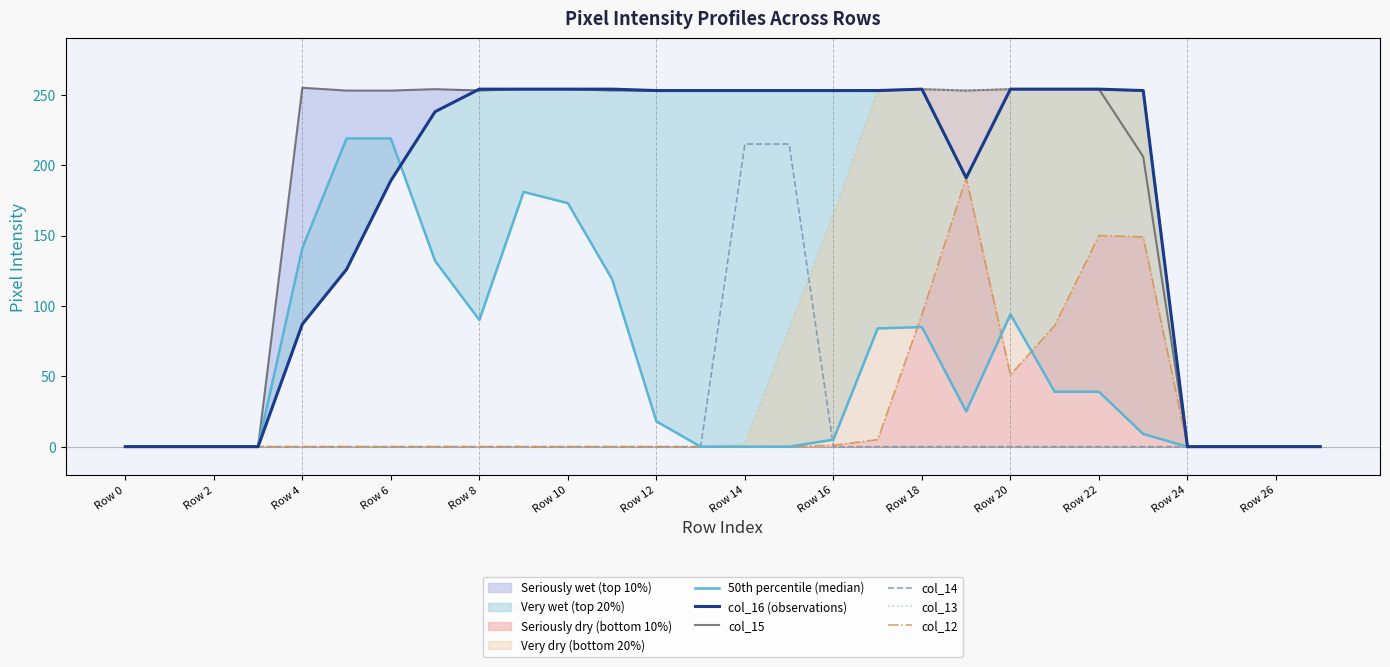

What is the sum of all col_14 values?

430